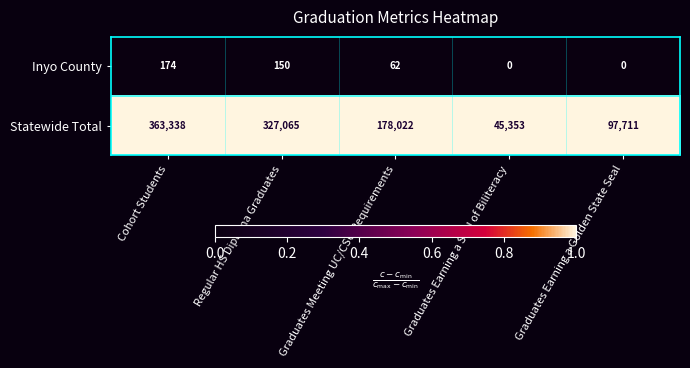

What is the total value across all series at Graduates Earning a Golden State Seal?

97711